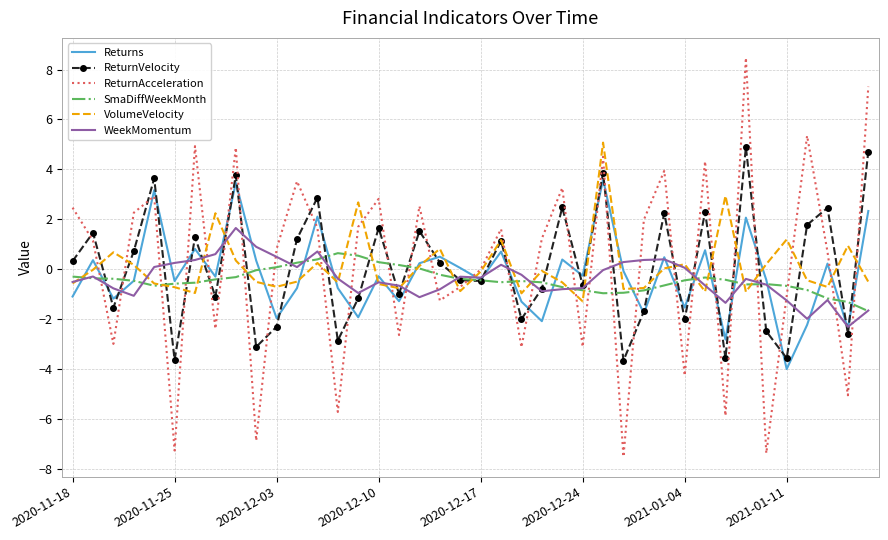

What is the maximum value for Returns?

3.6